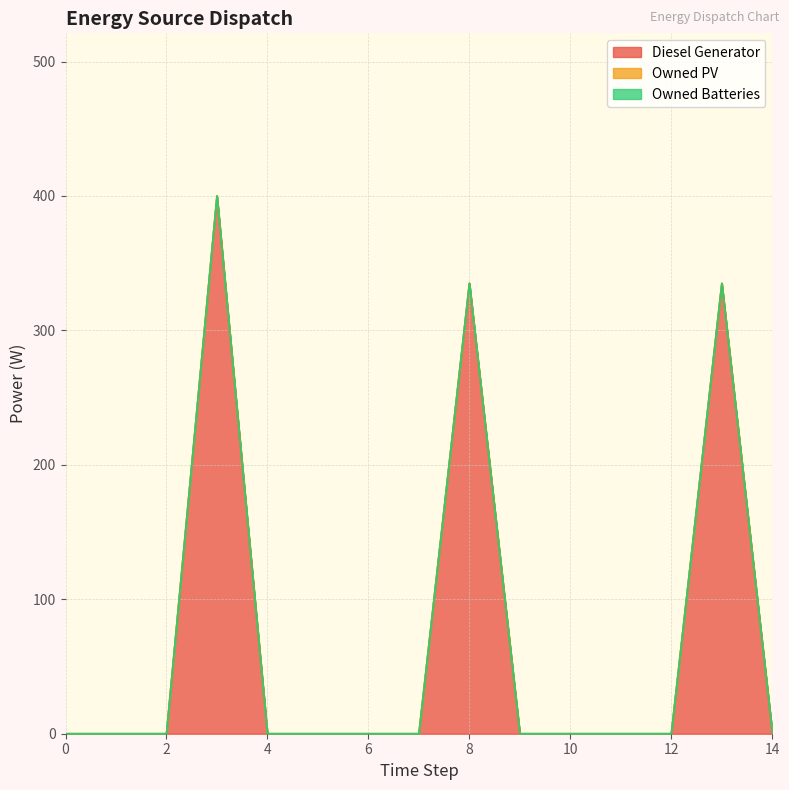

Between 5 and 8, which series saw the biggest shift?

Diesel Generator